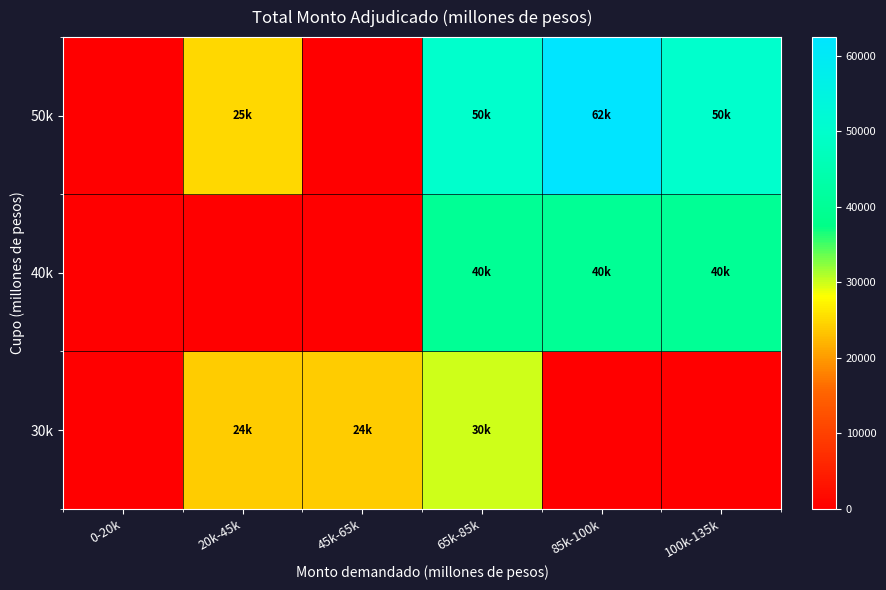

List the series in order of their peak value, highest first.

50k, 40k, 30k